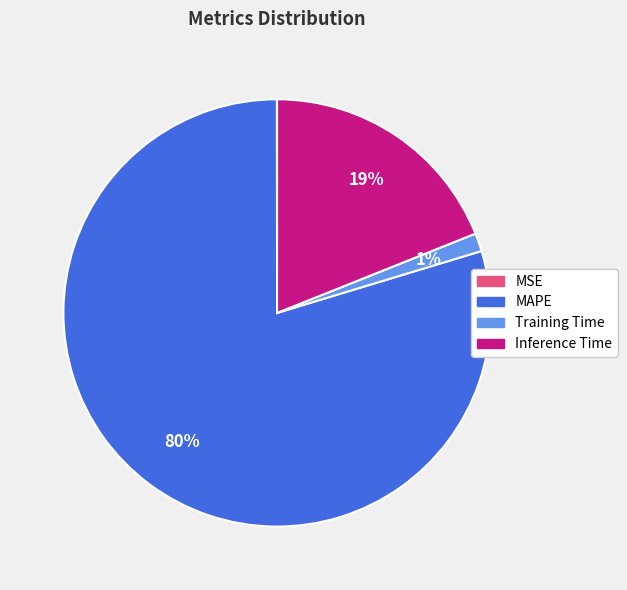

To the nearest percent, what is the difference between the largest and smallest slice percentages?

80%